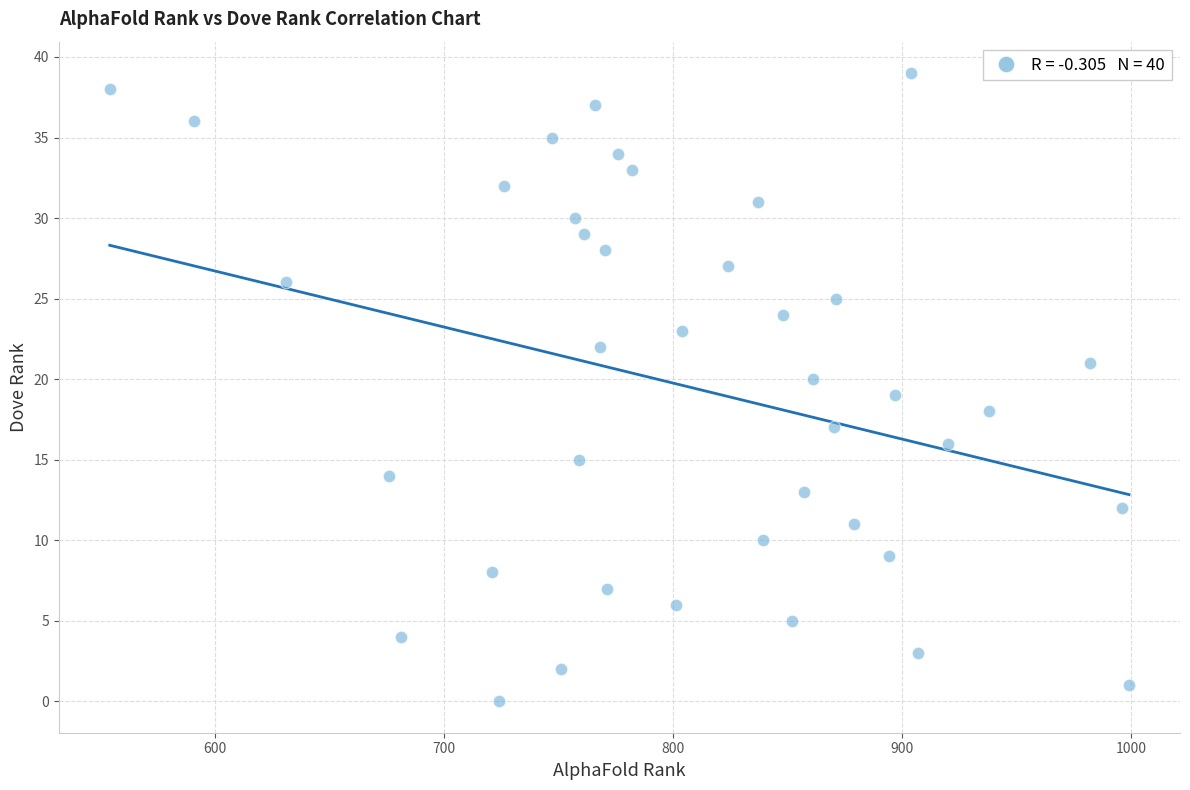

What is the range of Y values (max minus min)?

39